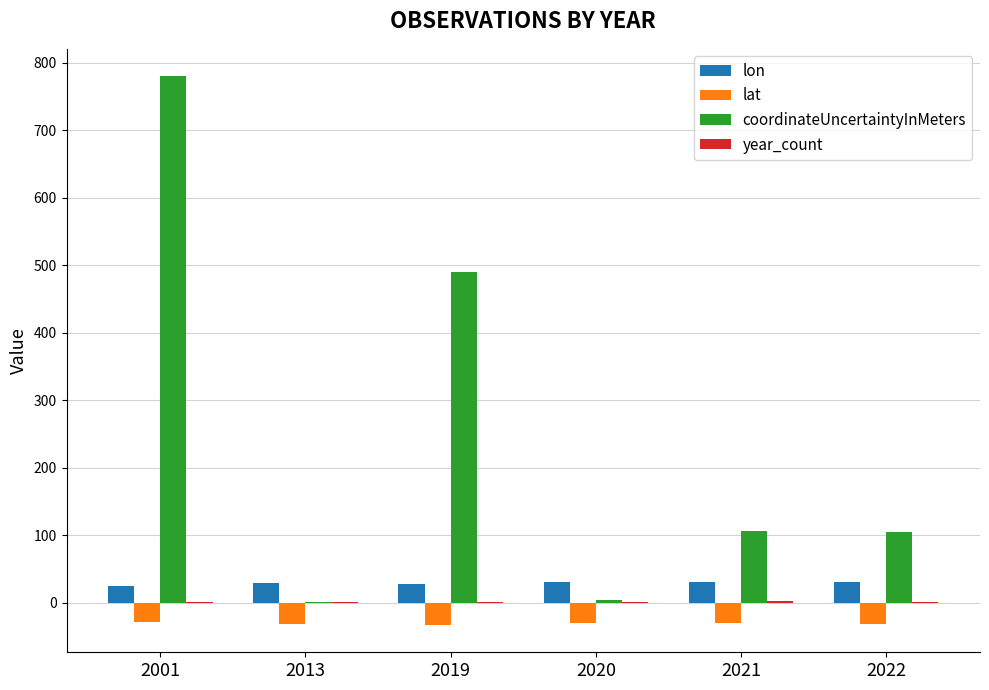

Which series has the largest total across all categories?

coordinateUncertaintyInMeters